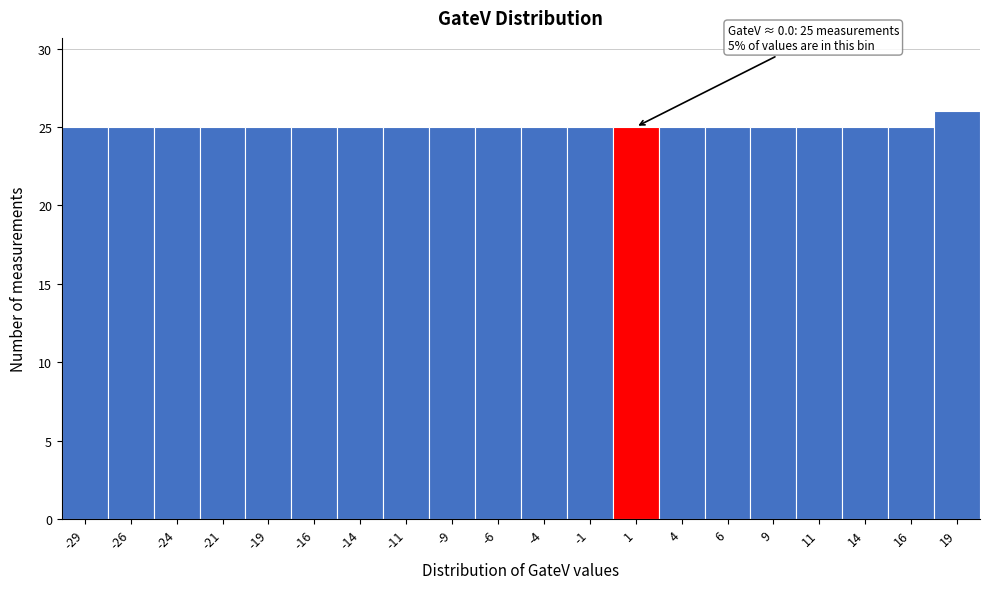

Which range on the x-axis has the tallest bar?

17.5 to 20.0